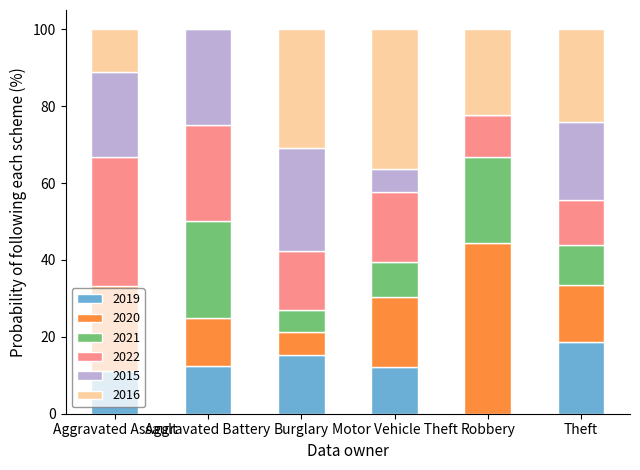

What is the total value across all series at Theft?

100.0